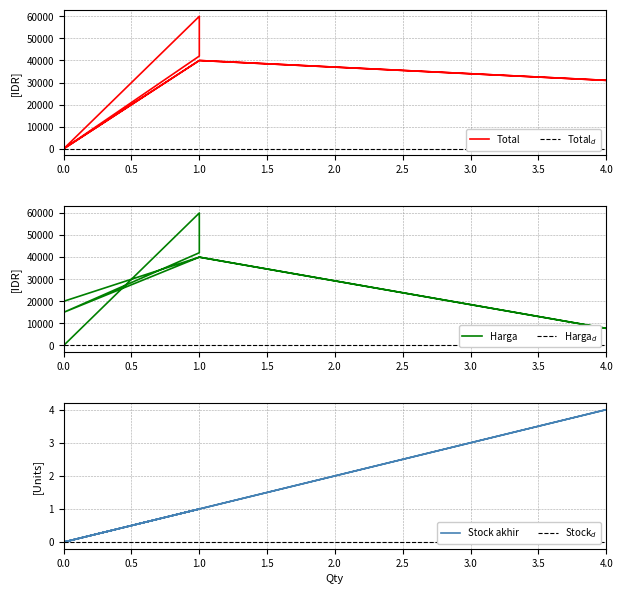

Is it true that Total equals 45952 at 4?

False